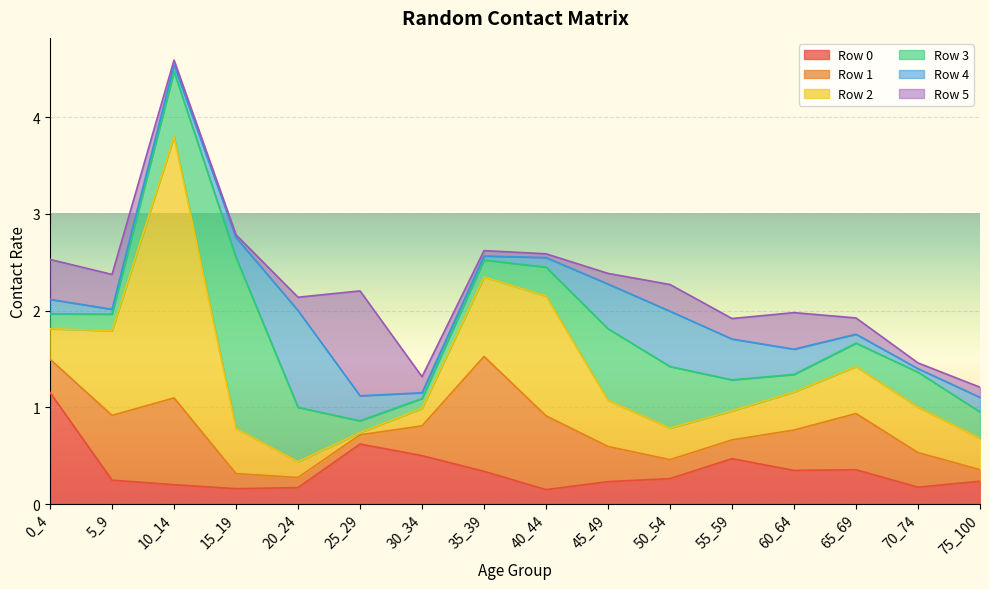

What is the sum of the 4 values at 25_29 and 70_74?

0.3